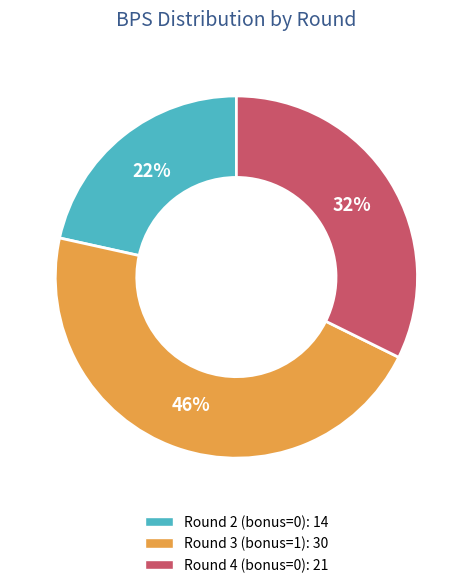

To the nearest percent, what is the average slice percentage?

33%